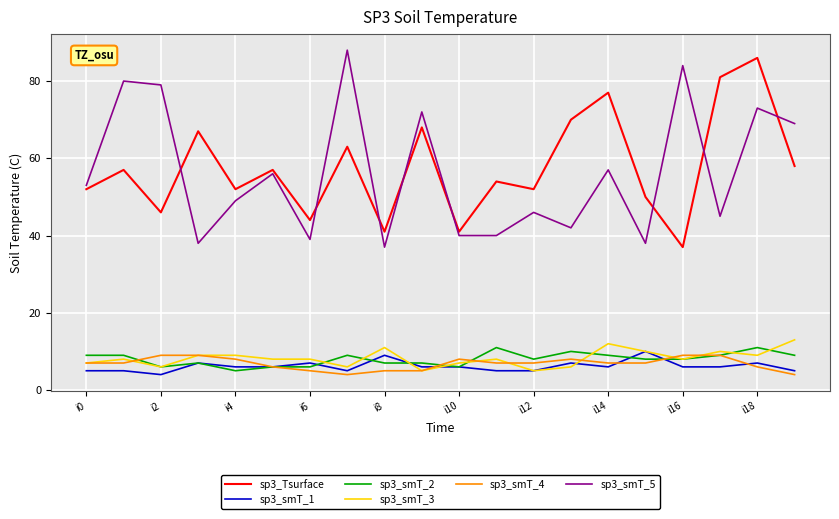

Which series has the largest range (max minus min)?

sp3_smT_5